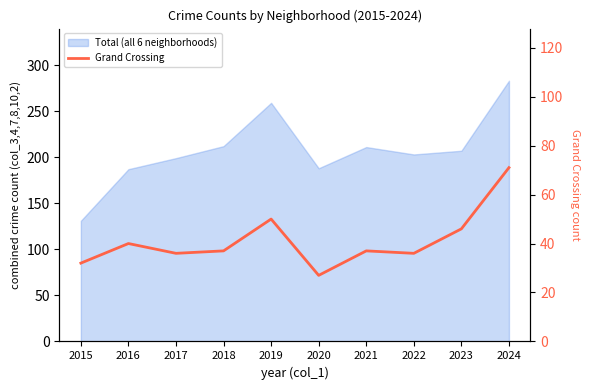

What is the sum of all values?

412